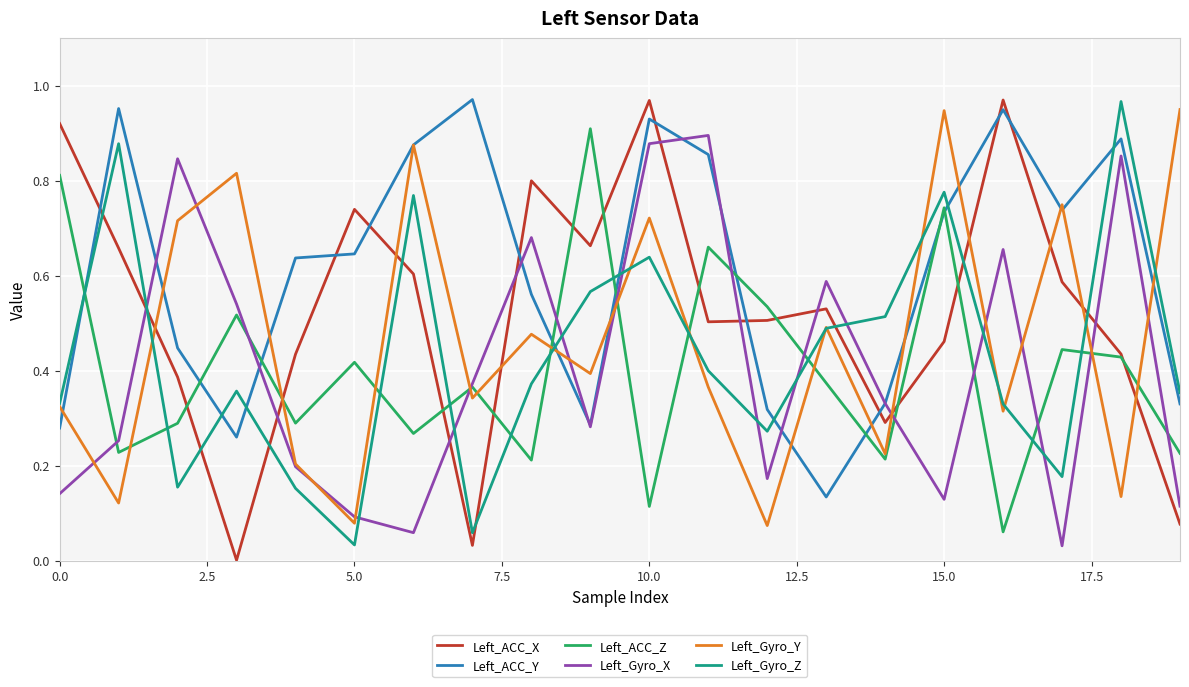

True or false: Left_Gyro_X and Left_Gyro_Z cross at least once.

True